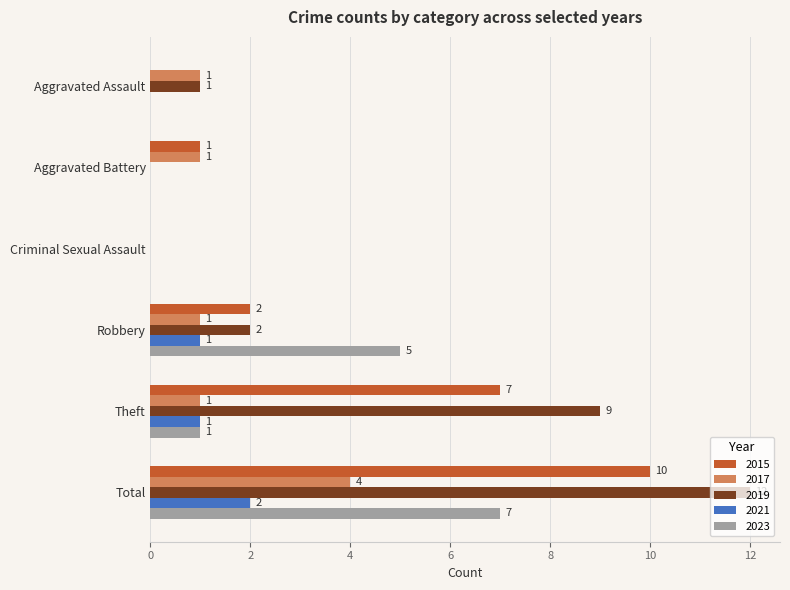

True or false: 2019 has a value of 3 at Robbery.

False